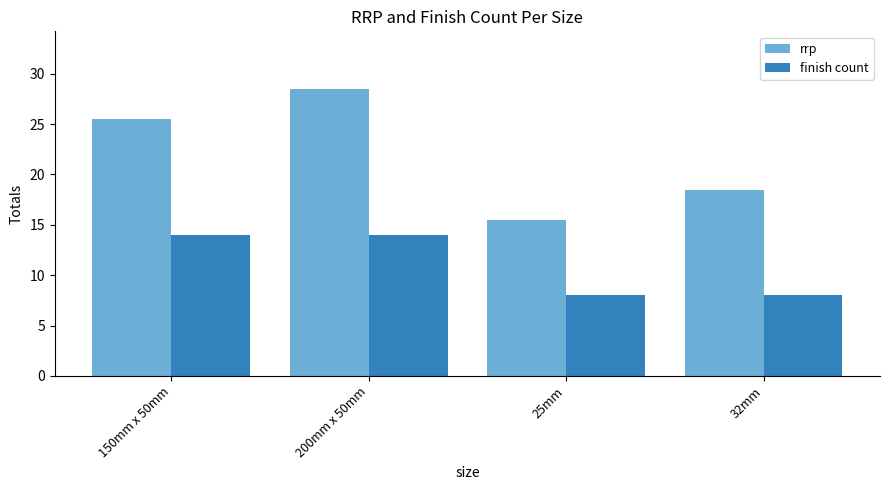

Does the chart contain any negative values?

No